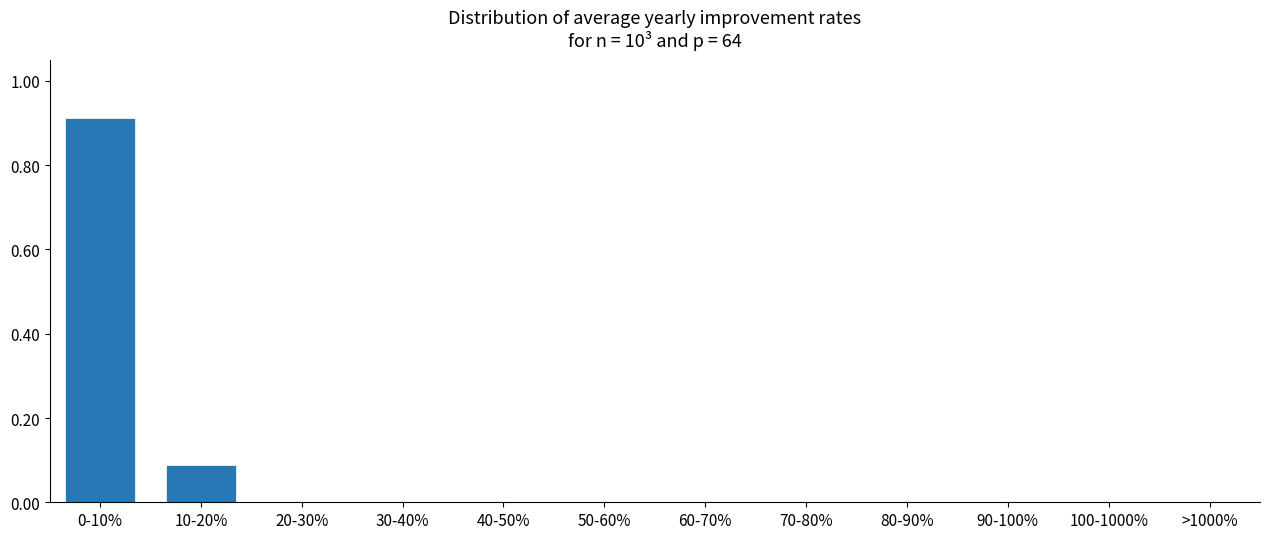

Which has a higher value, 30-40% or 10-20%?

10-20%